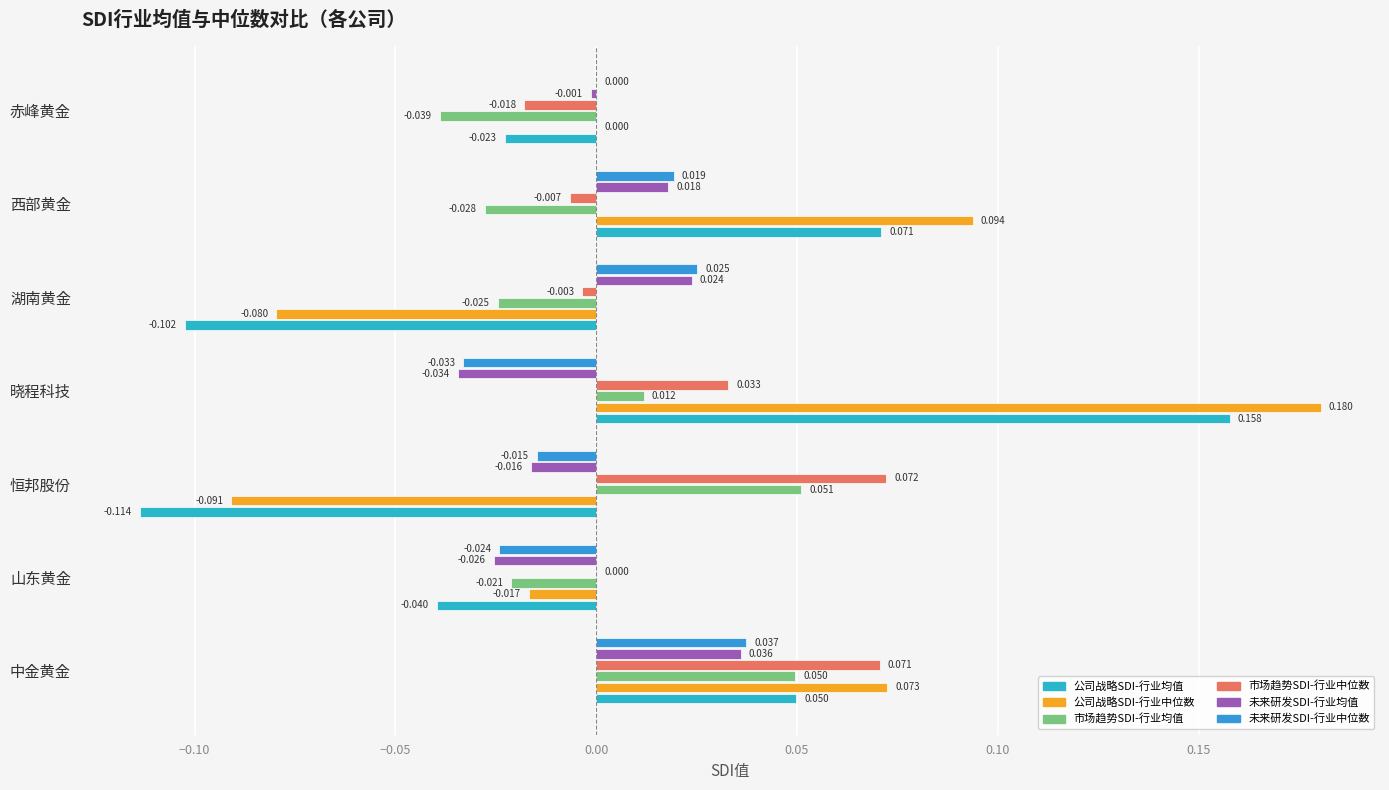

Reading left to right, what are all the values shown in this chart?

公司战略SDI-行业均值: 0.0	-0.0	-0.1	0.2	-0.1	0.1	-0.0
公司战略SDI-行业中位数: 0.1	-0.0	-0.1	0.2	-0.1	0.1	0.0
市场趋势SDI-行业均值: 0.0	-0.0	0.1	0.0	-0.0	-0.0	-0.0
市场趋势SDI-行业中位数: 0.1	0.0	0.1	0.0	-0.0	-0.0	-0.0
未来研发SDI-行业均值: 0.0	-0.0	-0.0	-0.0	0.0	0.0	-0.0
未来研发SDI-行业中位数: 0.0	-0.0	-0.0	-0.0	0.0	0.0	0.0